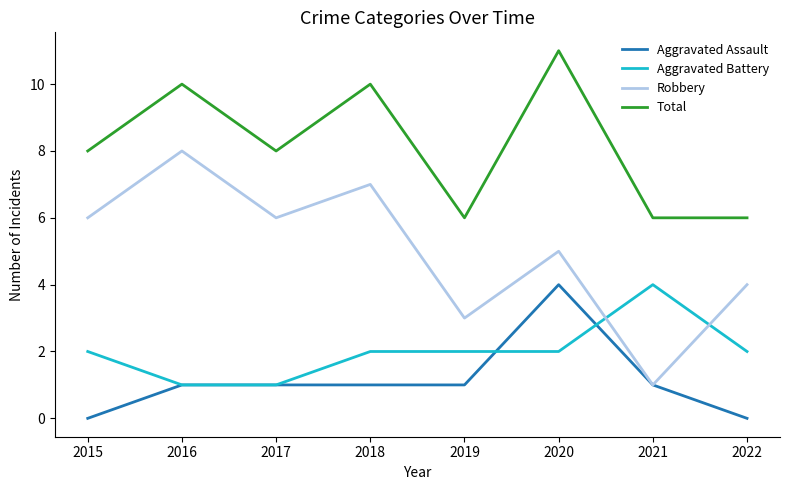

Between 2017 and 2018, which series saw the biggest shift?

Total